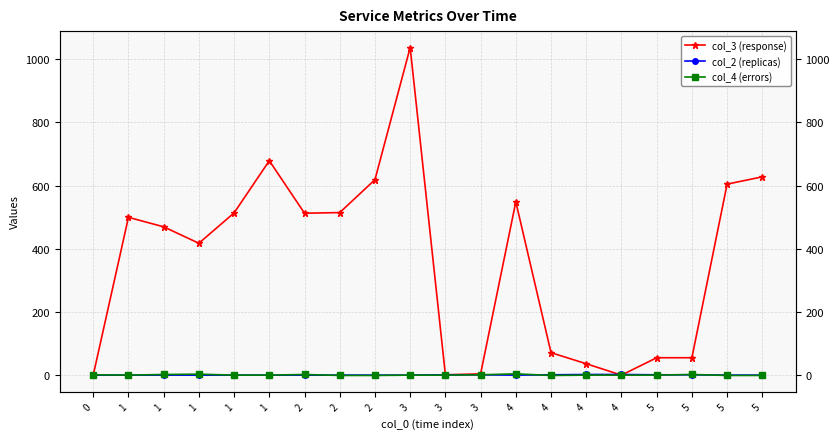

The col_2 (replicas) series shows 2 at 3. True or false?

True